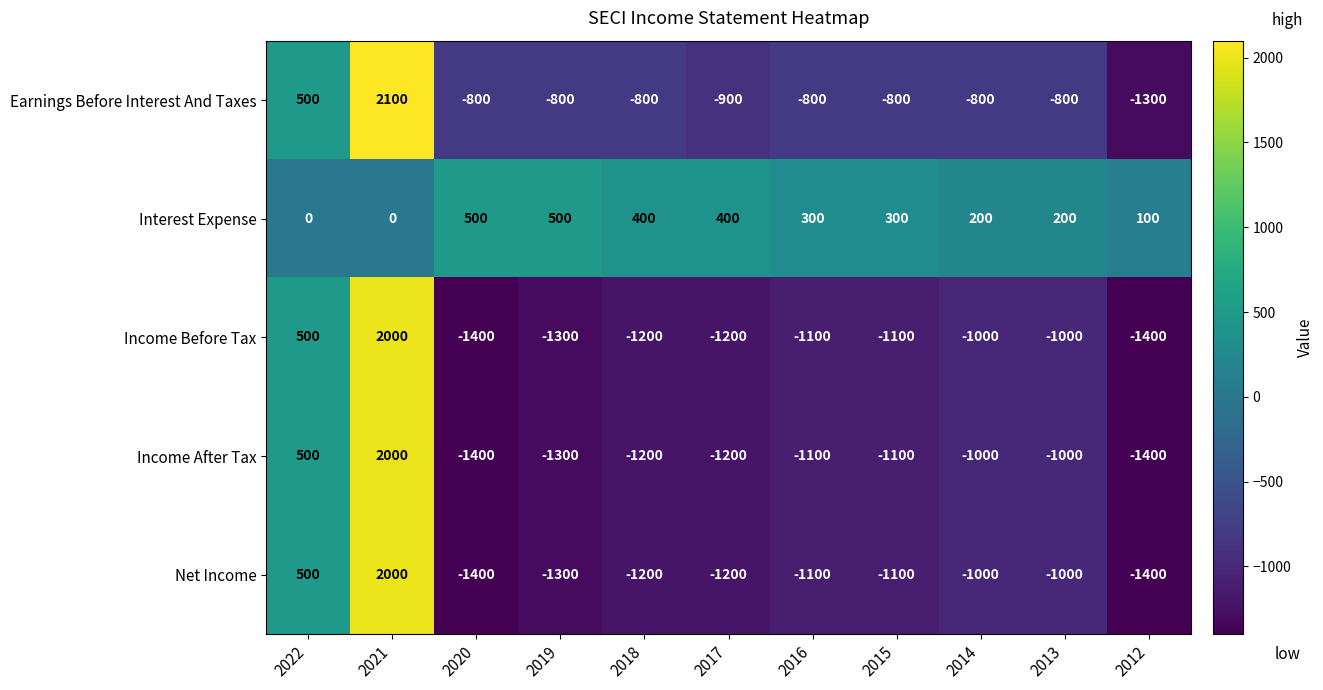

True or false: Earnings Before Interest And Taxes has a value of -800 at 2013.

True